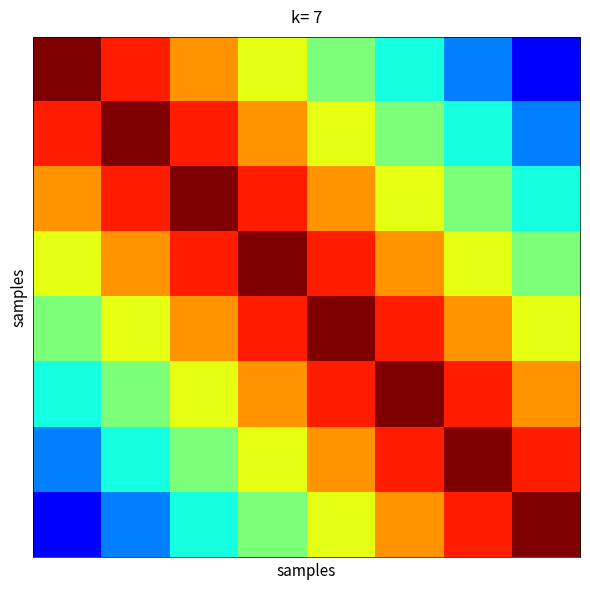

At which category is the sum across all series the highest?

3